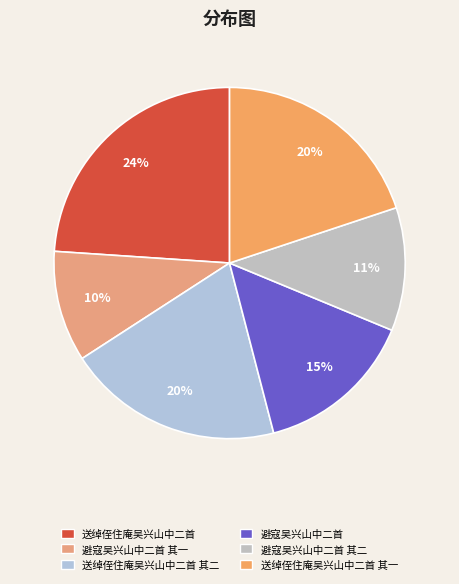

How many slices are in this pie chart?

6